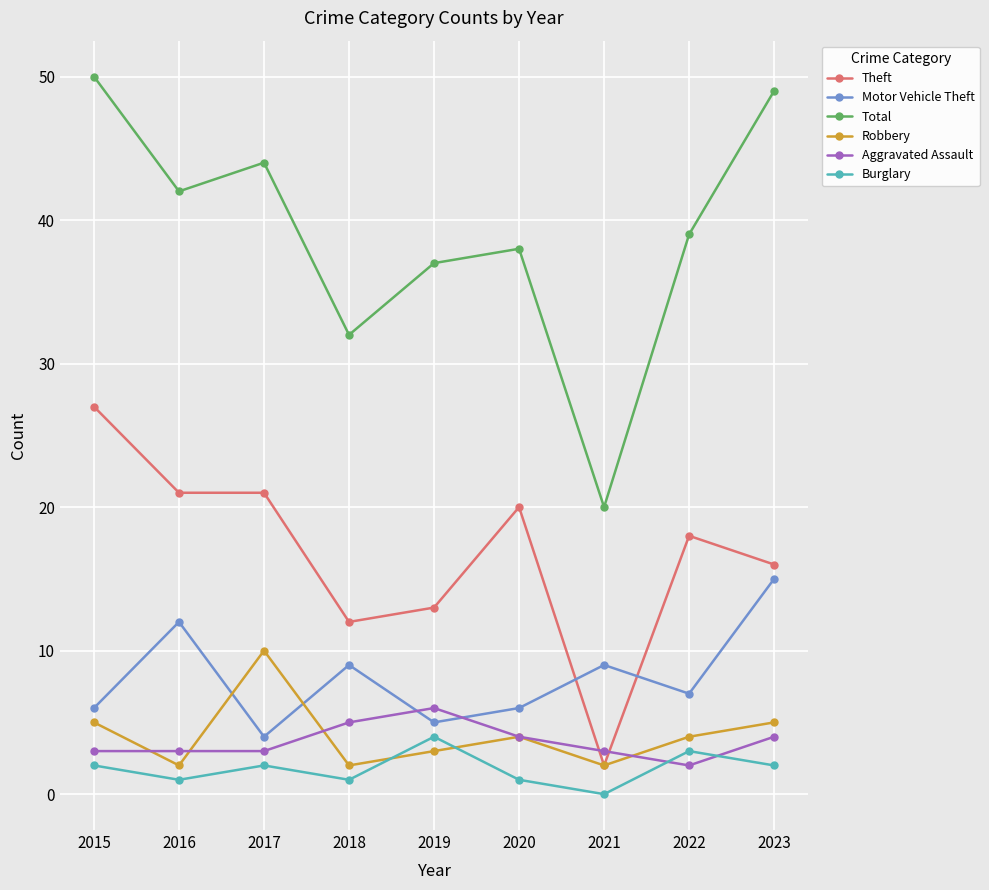

Where does the Theft series first go above 18?

2015